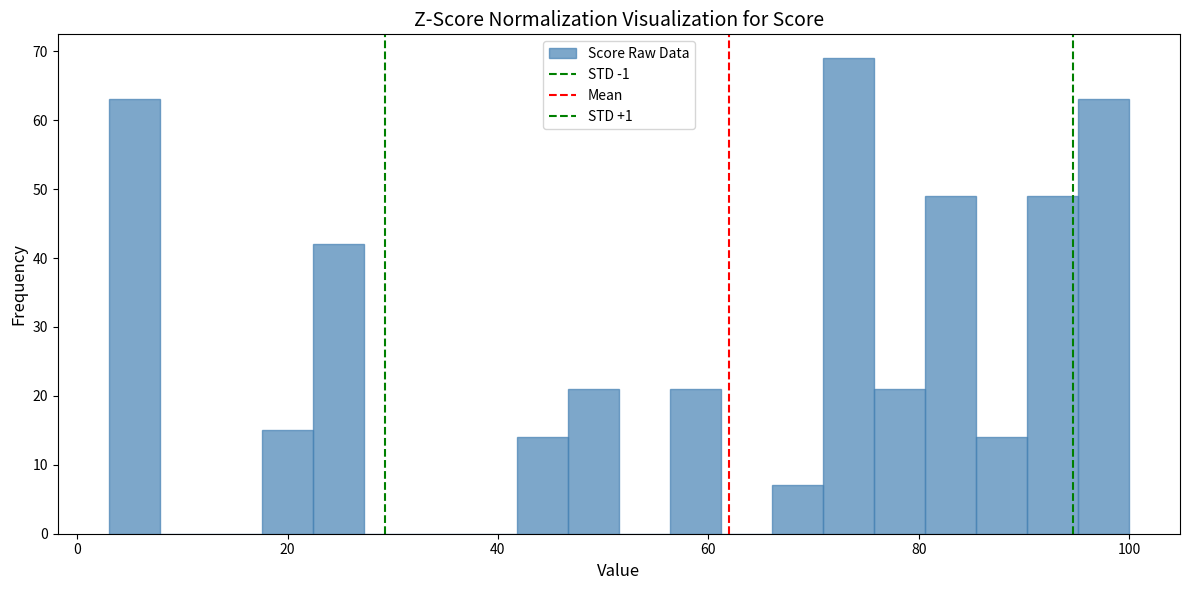

Around what value on the x-axis is the tallest bar? Give the approximate position of its centre, as read against the axis.

74